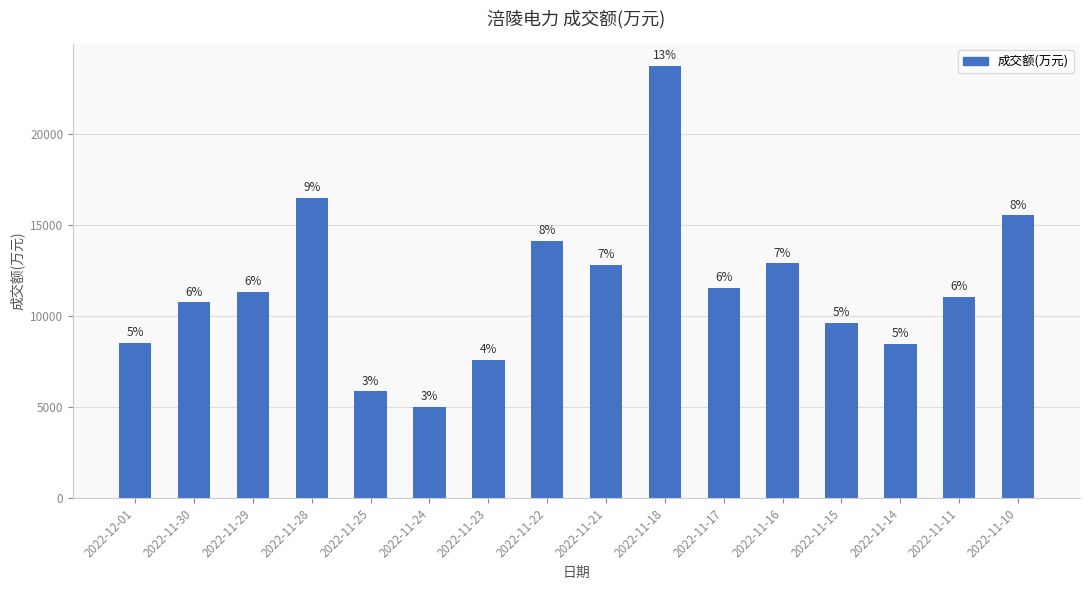

Are the bars horizontal?

No